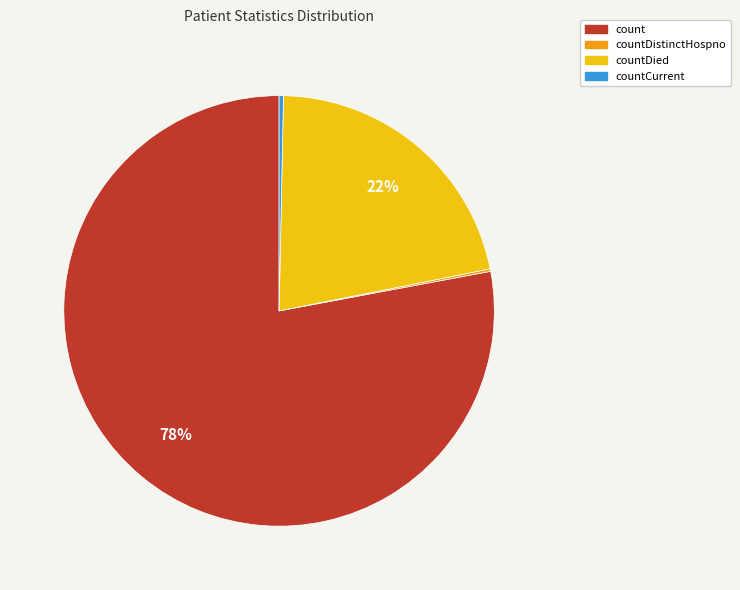

To the nearest percent, what is the difference between the largest and smallest slice percentages?

78%